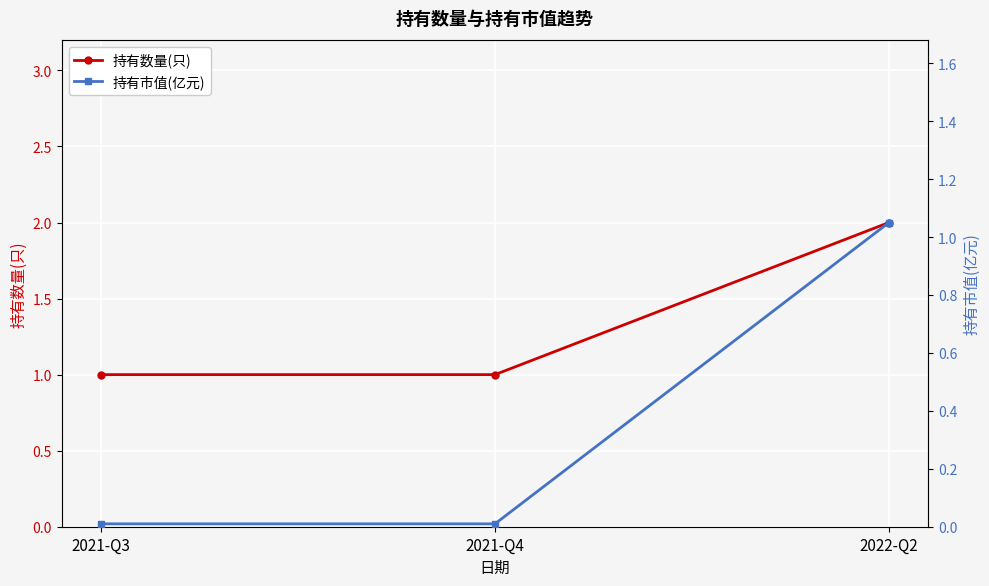

The 持有市值(亿元) series shows 0.3 at 2022-Q2. True or false?

False